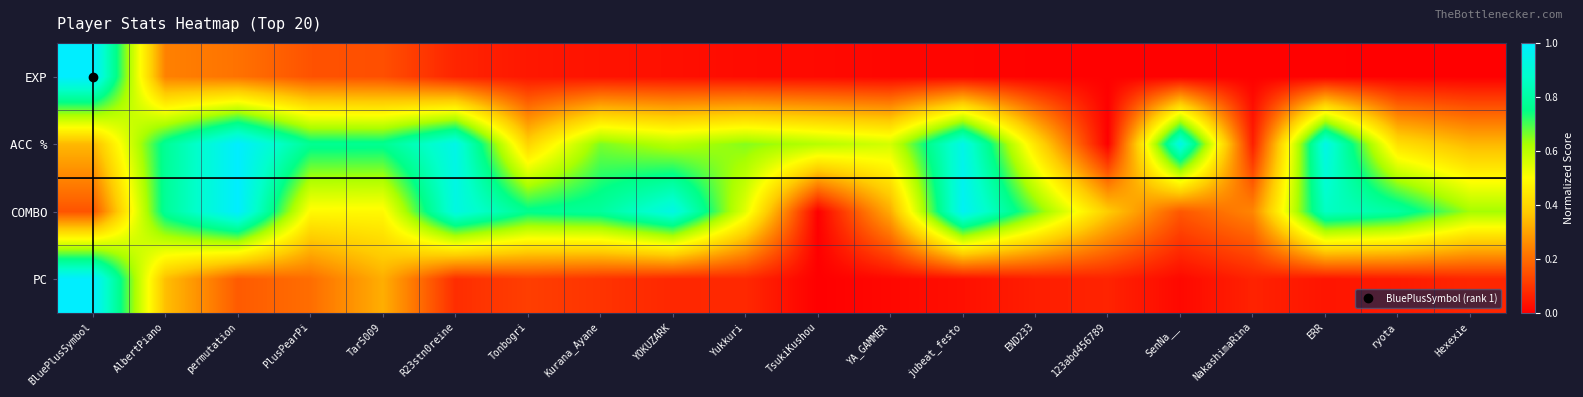

At which category does the chart reach its peak across all series?

BluePlusSymbol